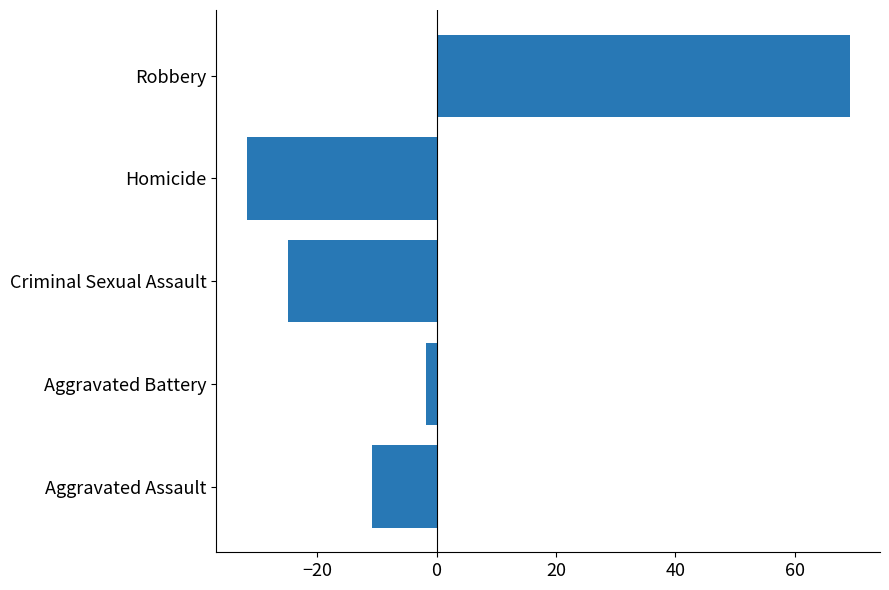

Does the chart contain any negative values?

Yes